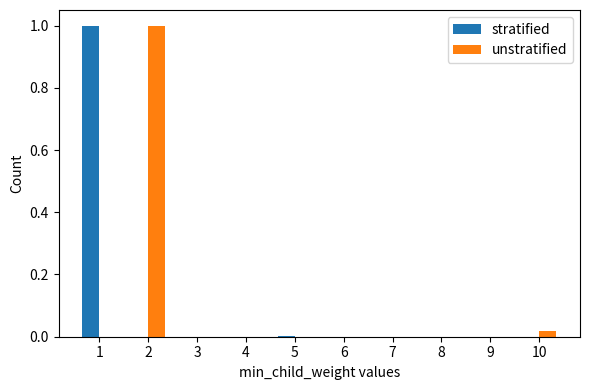

How many categories are shown in the chart?

10